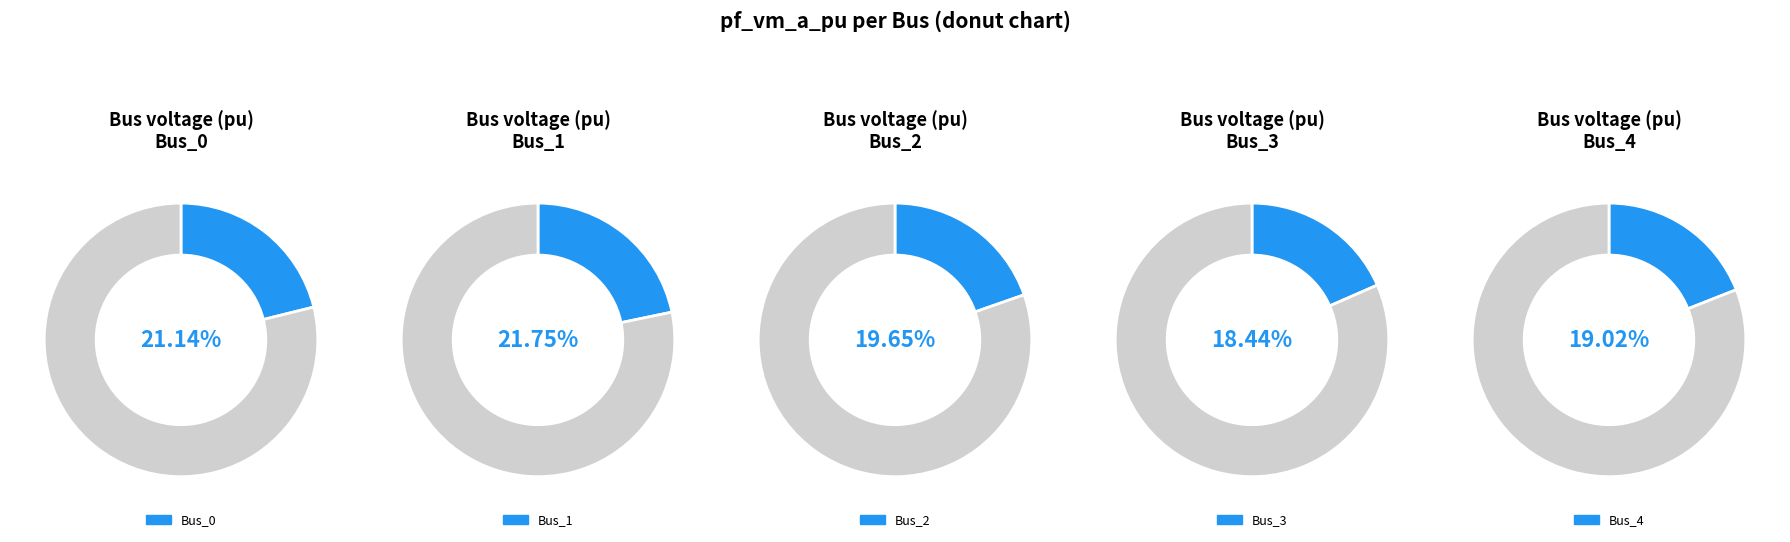

What percentage is the Bus_4 slice, to the nearest percent?

19%